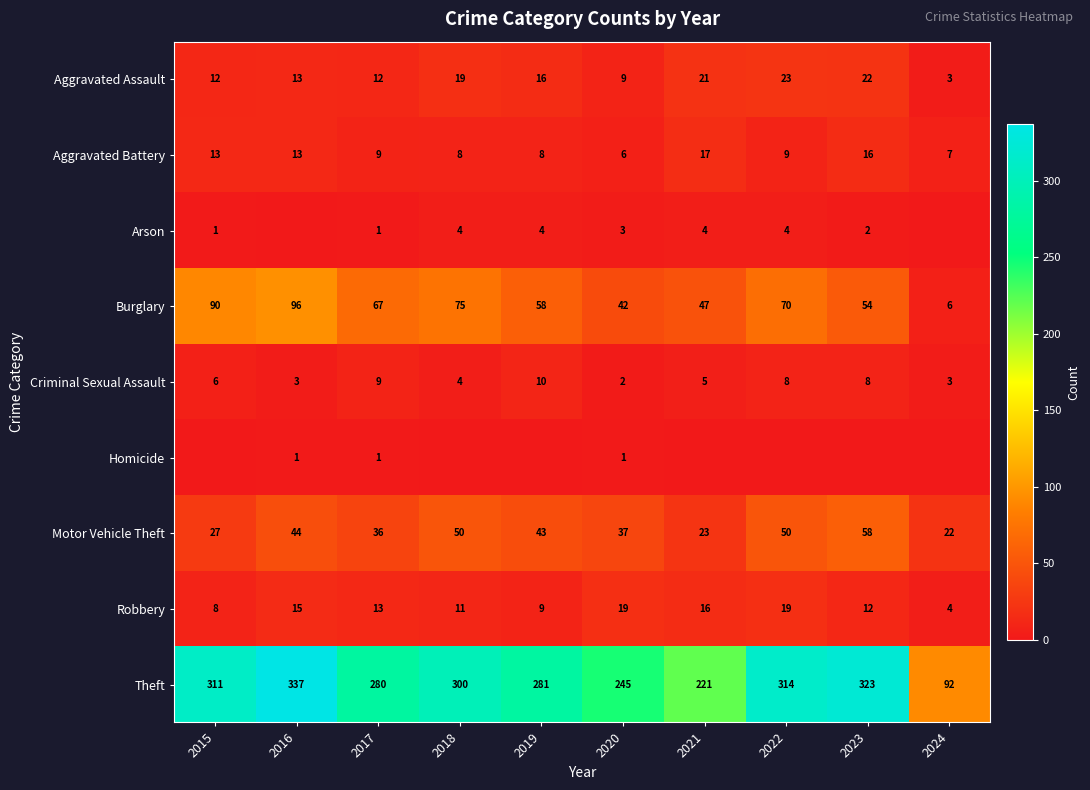

What is the difference between the highest and lowest values at 2020?

244